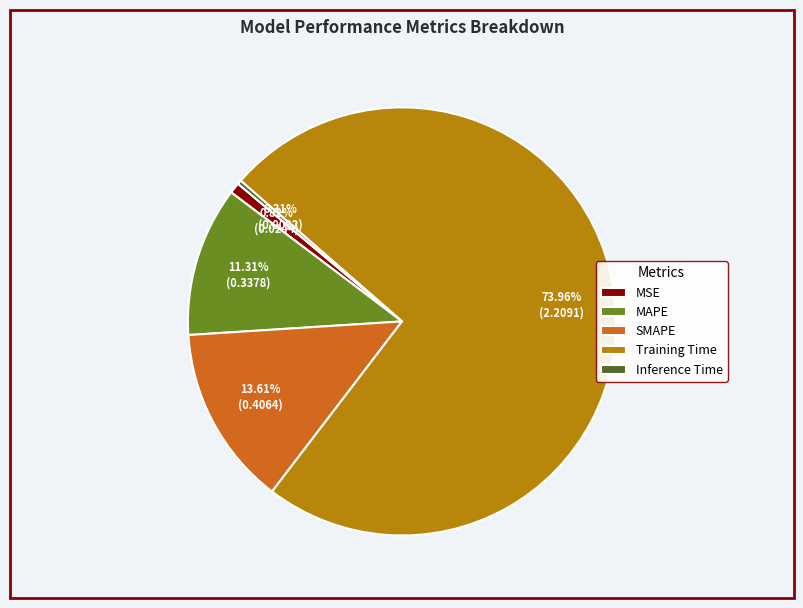

What is the largest slice in the pie chart?

Training Time